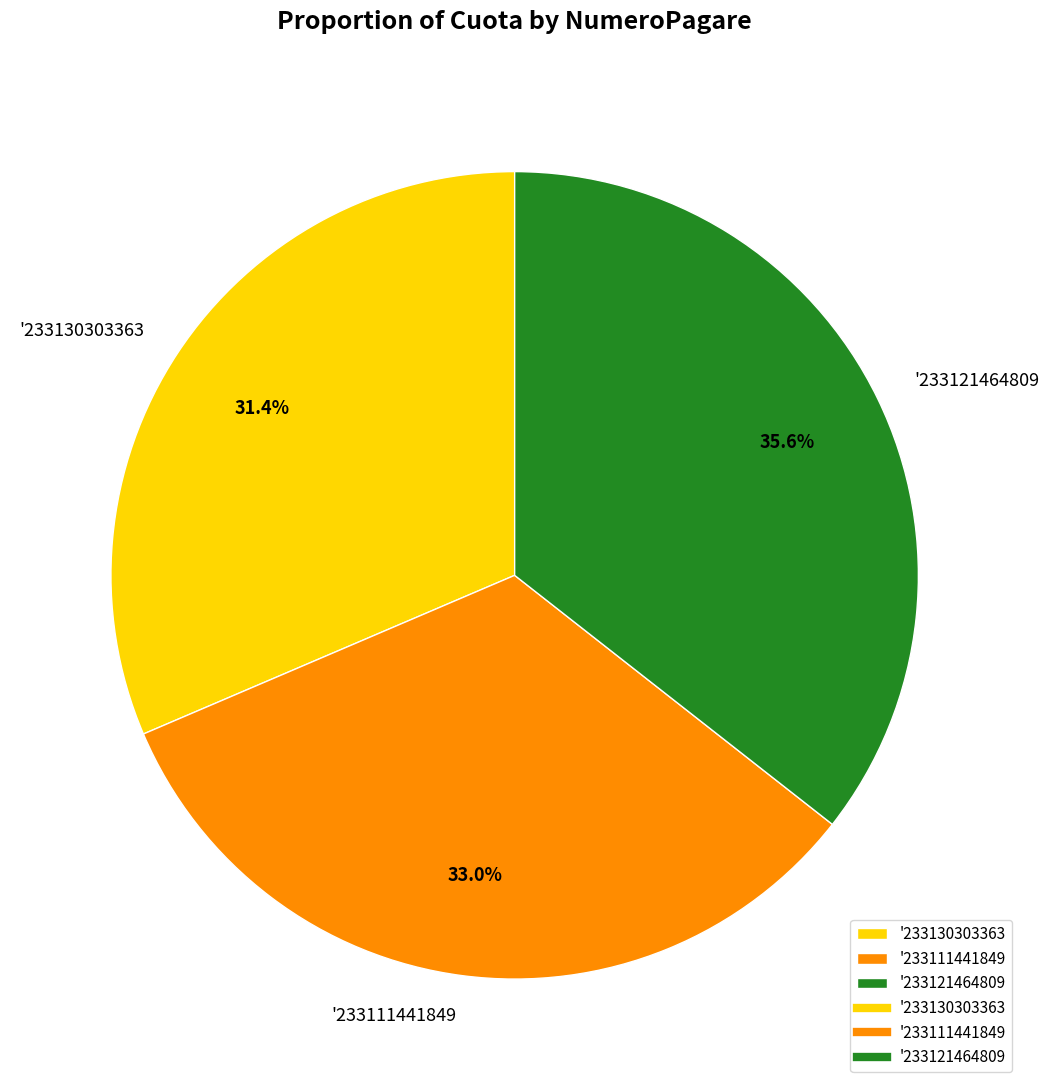

To the nearest percent, what percentage of the pie is '233121464809?

36%